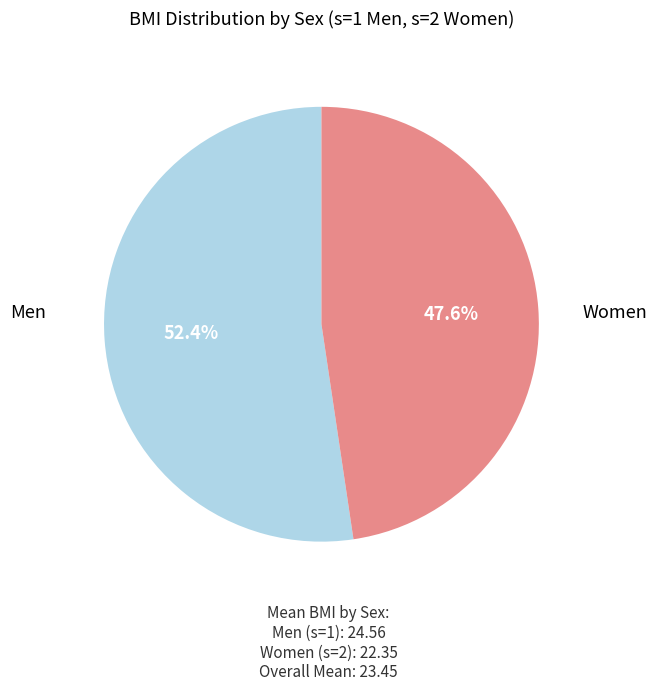

What is the ratio of the value at Women to the value at Men?

0.9